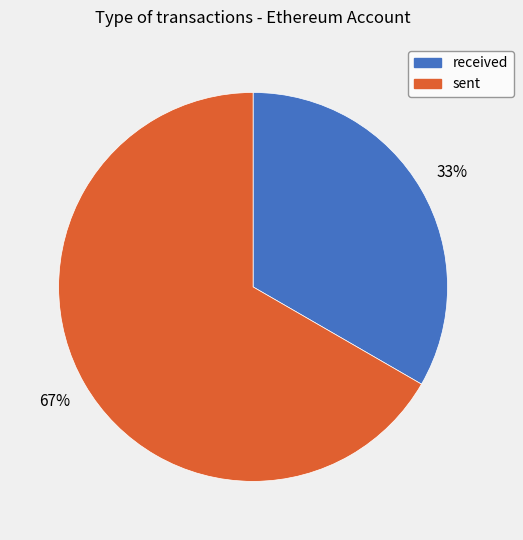

Count the number of slices in the pie.

2